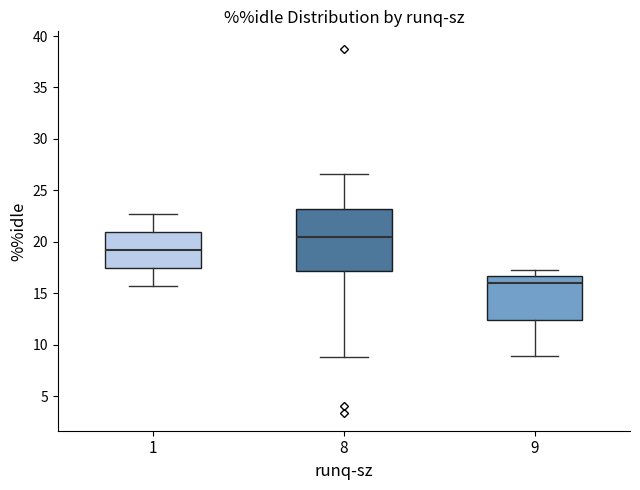

Where does the upper whisker of the box at x = 8 end on the y-axis? The values are not printed on the chart, so give them approximately, as read against the axis.

26.5